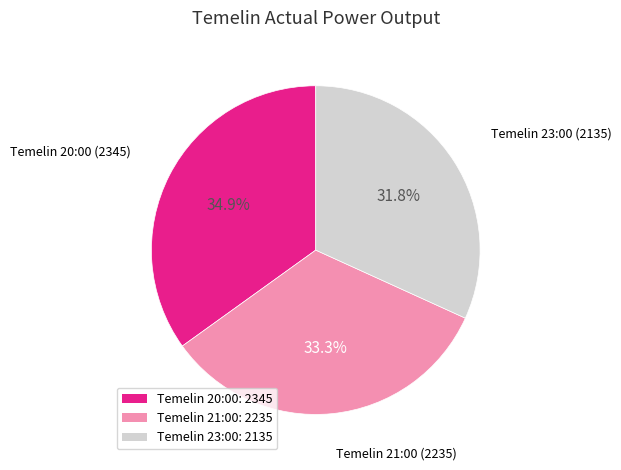

Is Temelin 20:00: 2345 the majority of the pie?

No